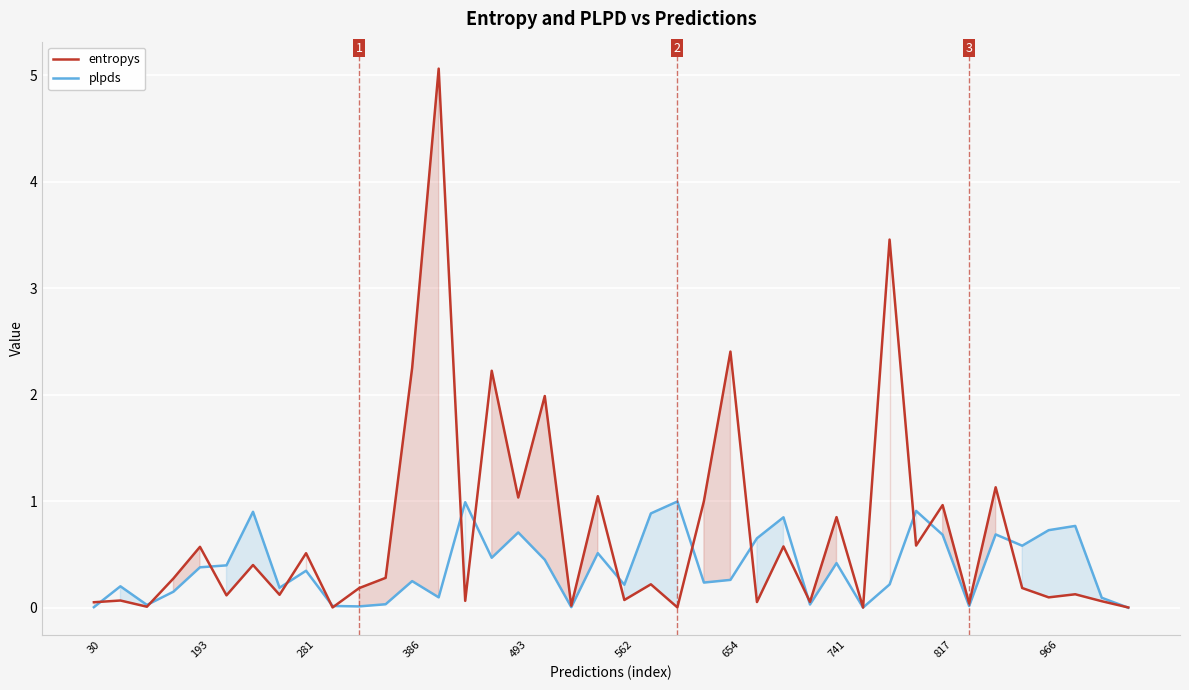

What is the average value of the entropys series?

0.7